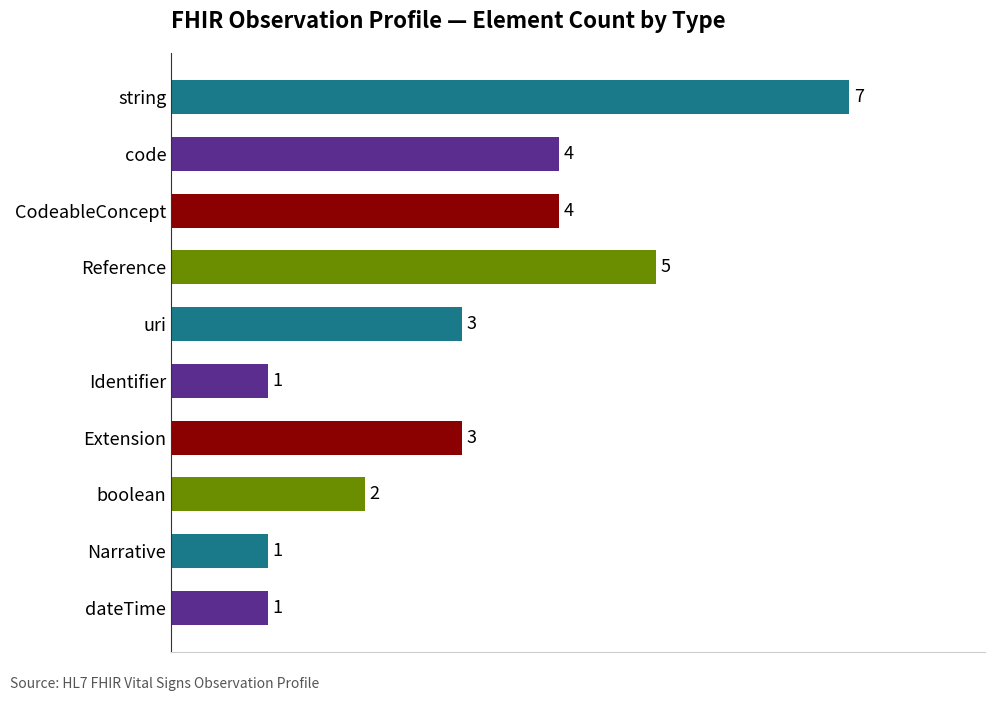

What is the minimum value shown in the chart?

1